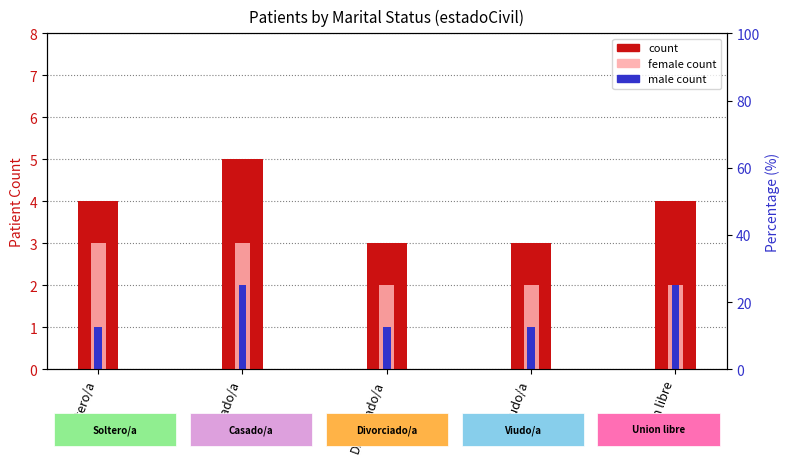

What is the difference between the second highest and minimum values in the count series?

1